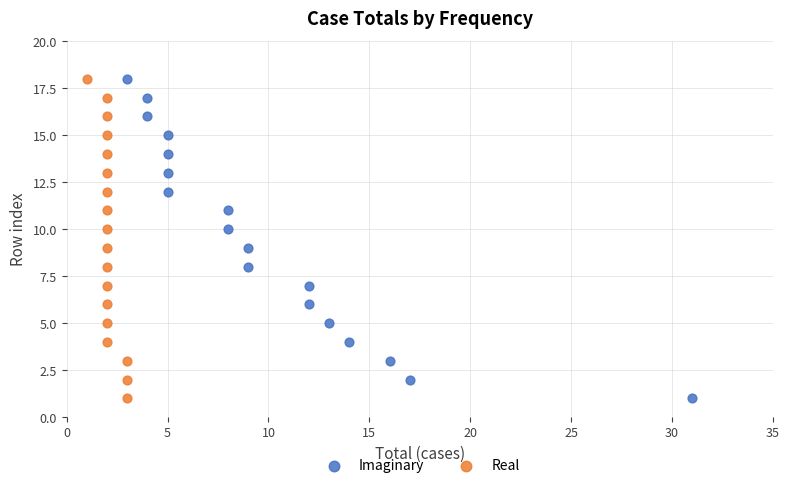

What are all the series names shown in the legend?

Imaginary, Real